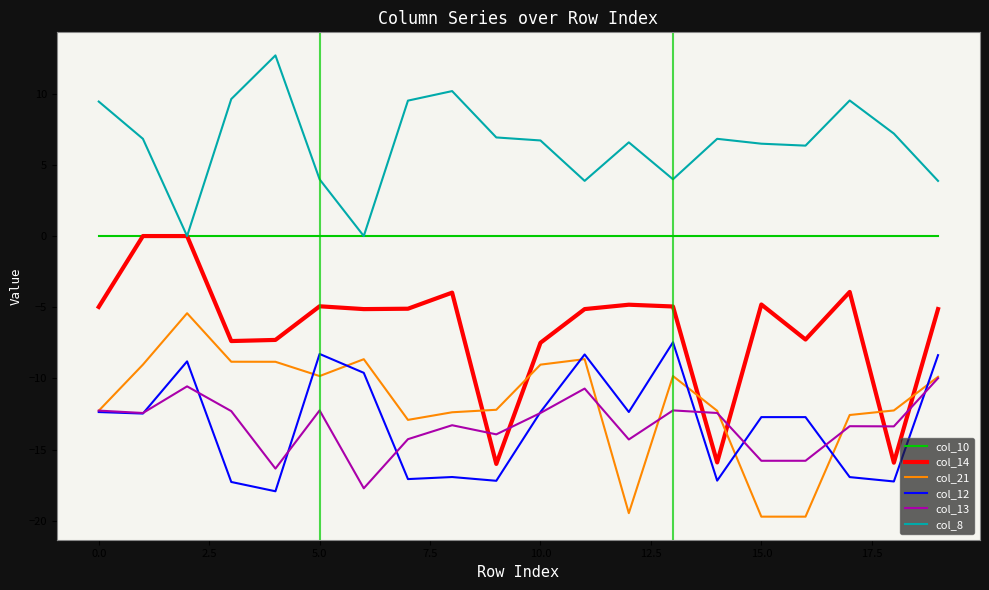

Which series has the largest range (max minus min)?

col_14